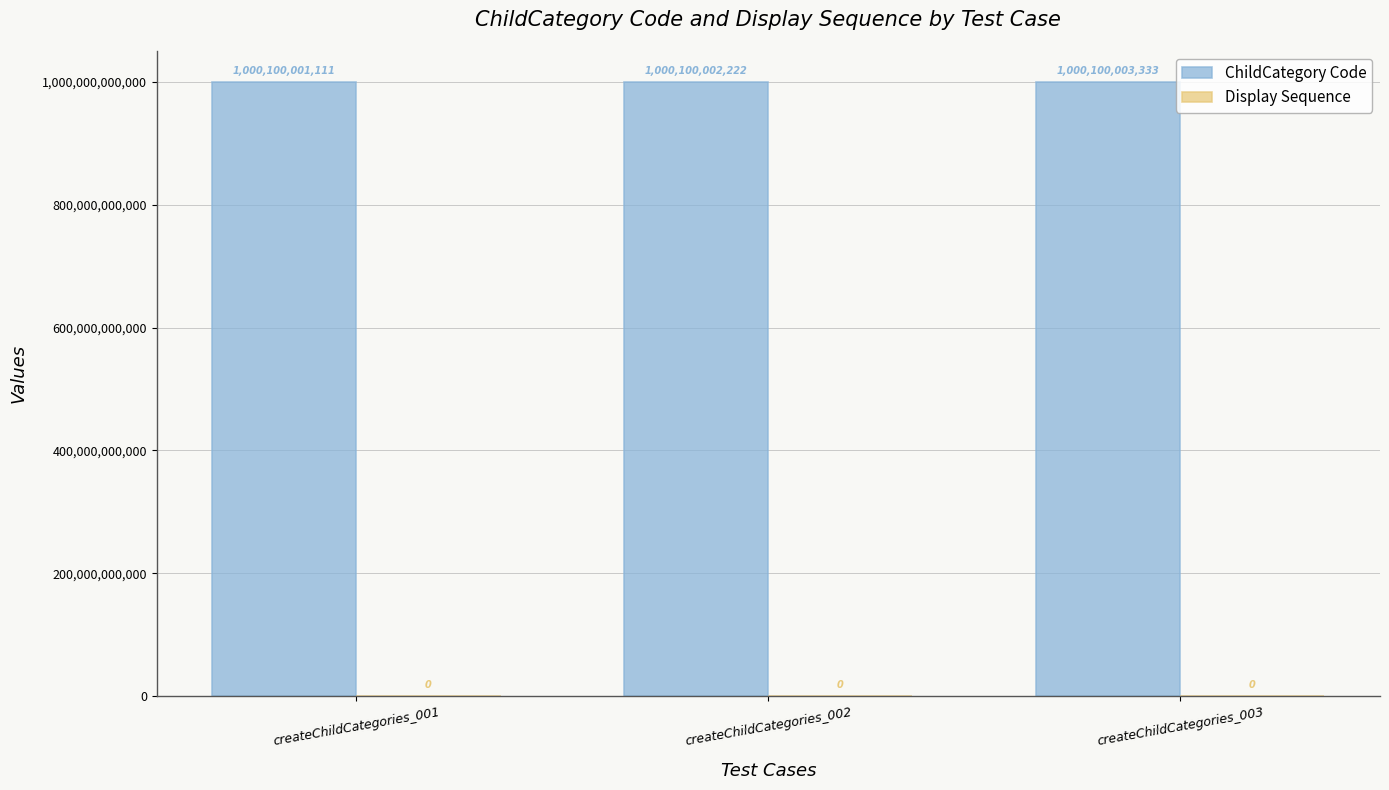

How many bars are there in total?

6